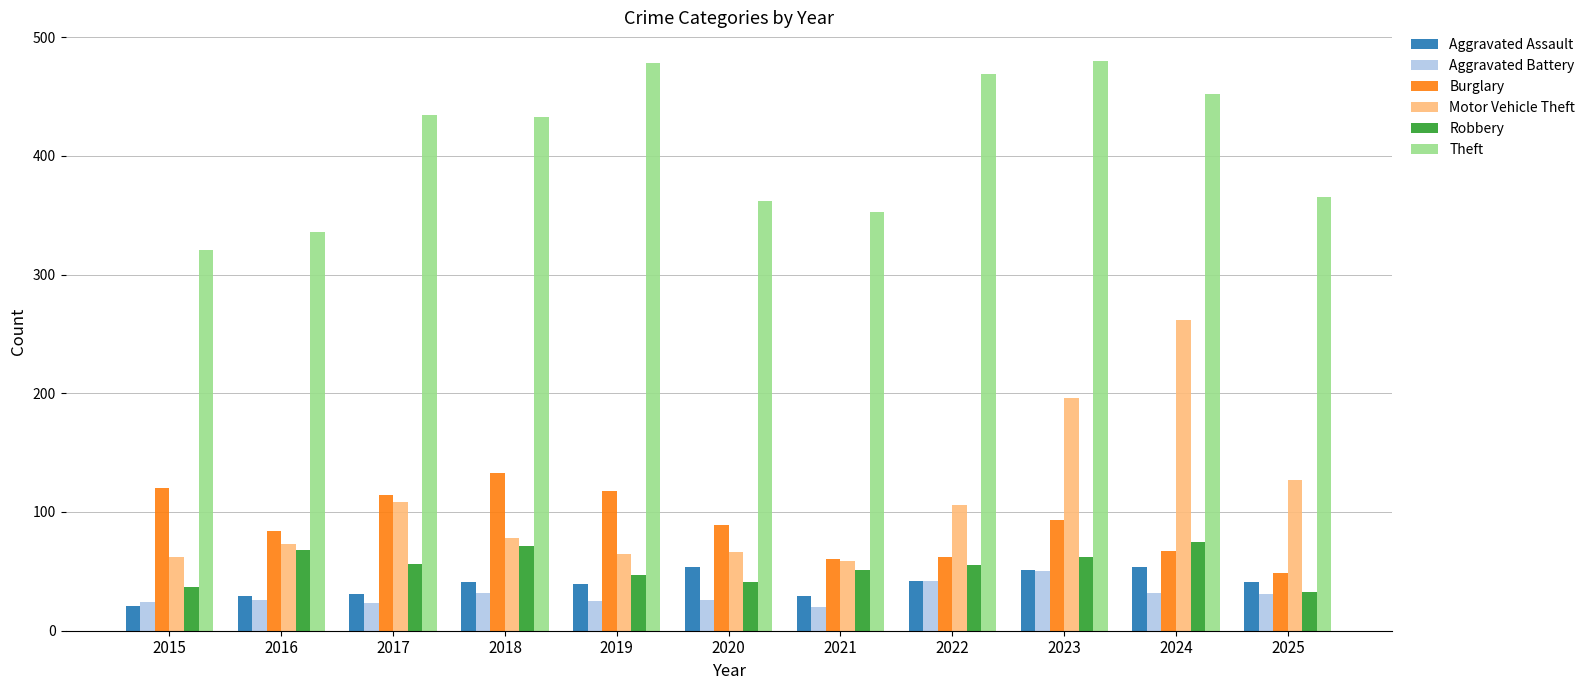

What are all the series names shown in the legend?

Aggravated Assault, Aggravated Battery, Burglary, Motor Vehicle Theft, Robbery, Theft